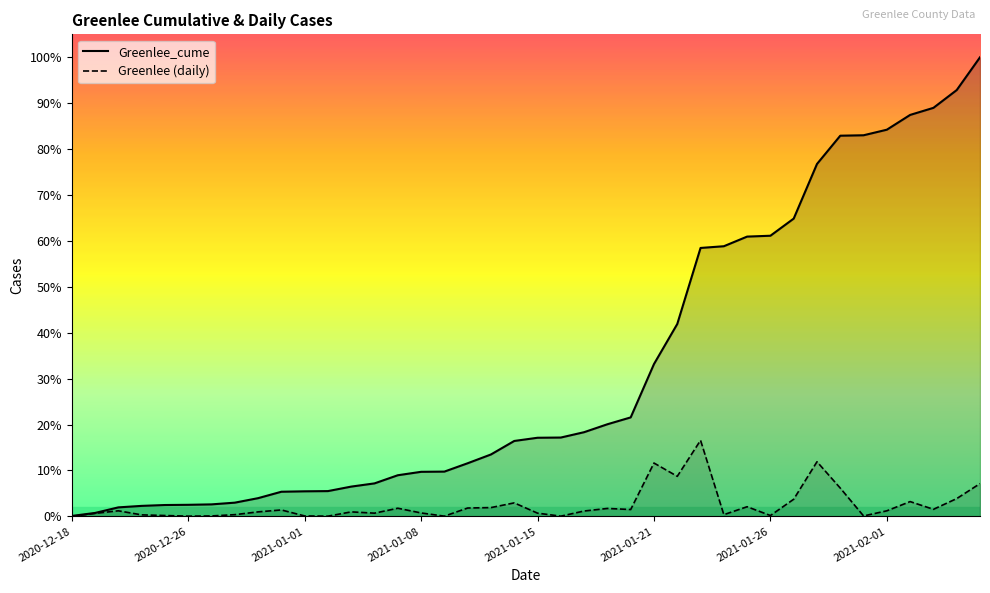

List the series in order of their overall mean, lowest first.

Greenlee, Greenlee_cume